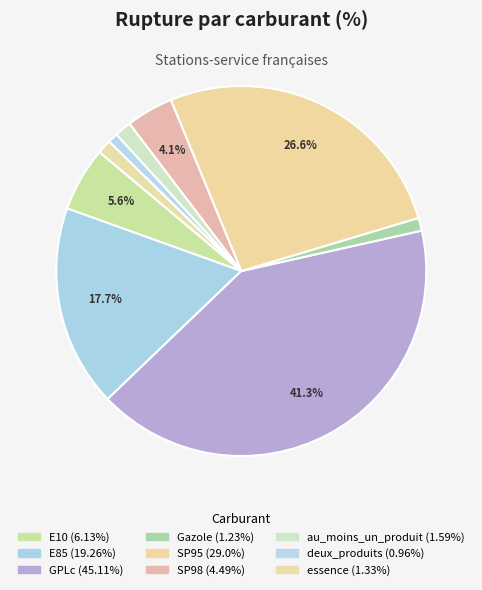

Is essence the majority of the pie?

No